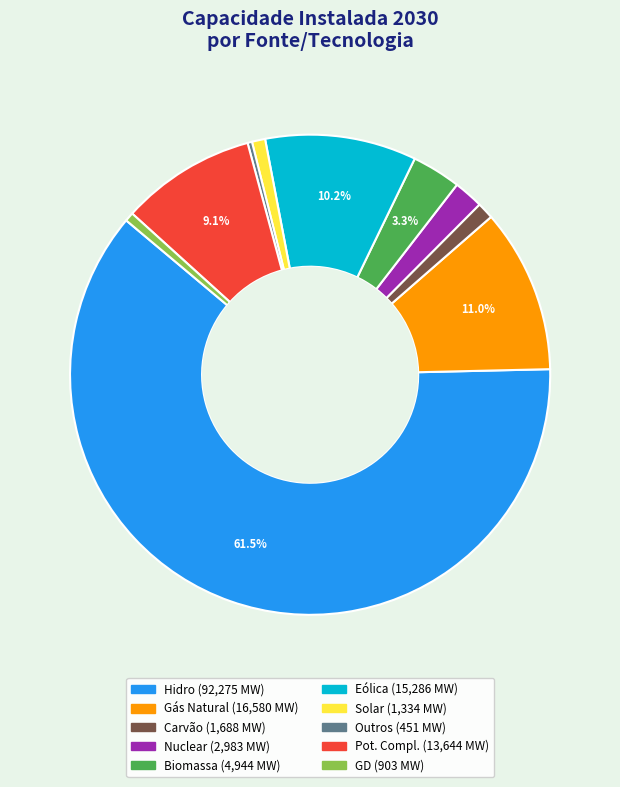

Which category has the biggest portion of the pie?

Hidro